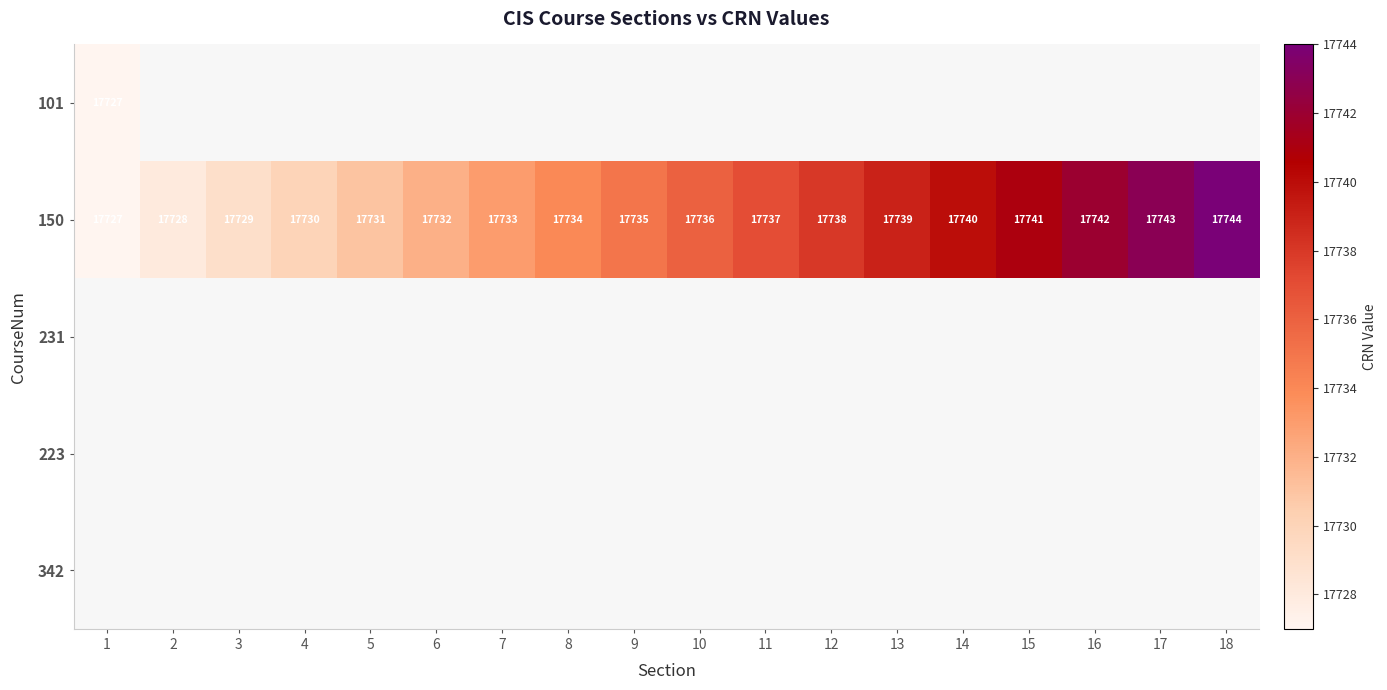

At which label is 150 closest to 17735?

9